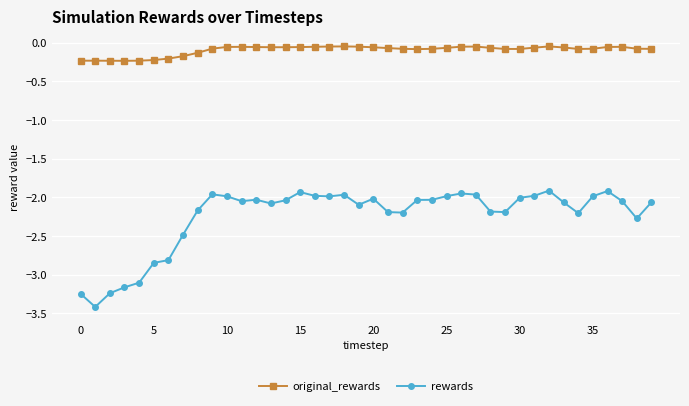

What are all the series names shown in the legend?

original_rewards, rewards